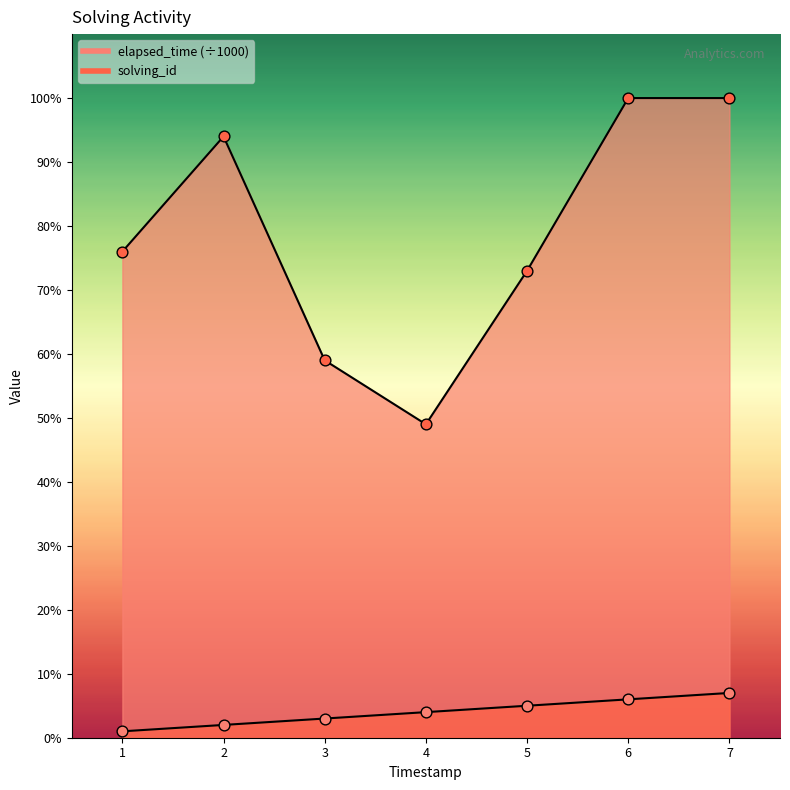

What are all the series names shown in the legend?

solving_id, elapsed_time